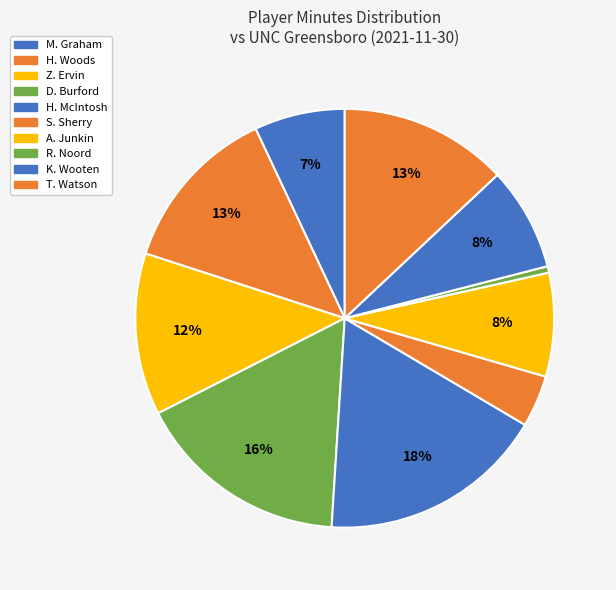

What portion of the pie excludes A. Junkin?

92.0%